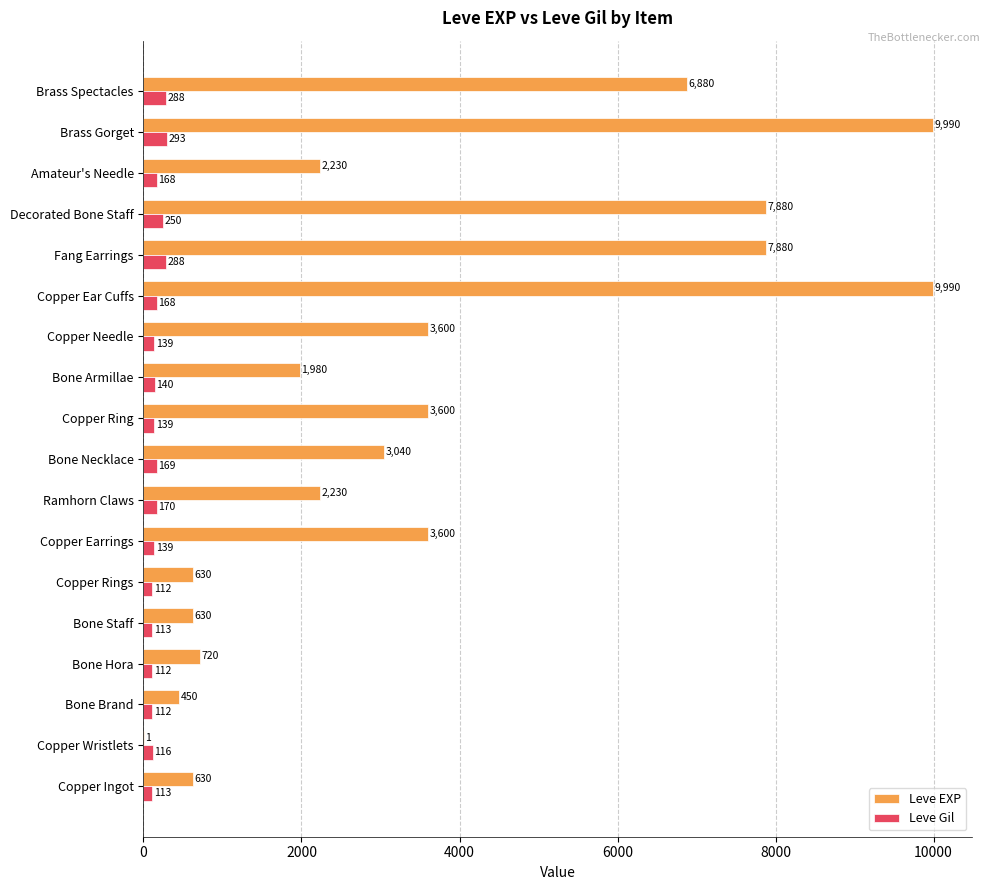

What is the sum of the Leve EXP values at Ramhorn Claws and Bone Brand?

2680